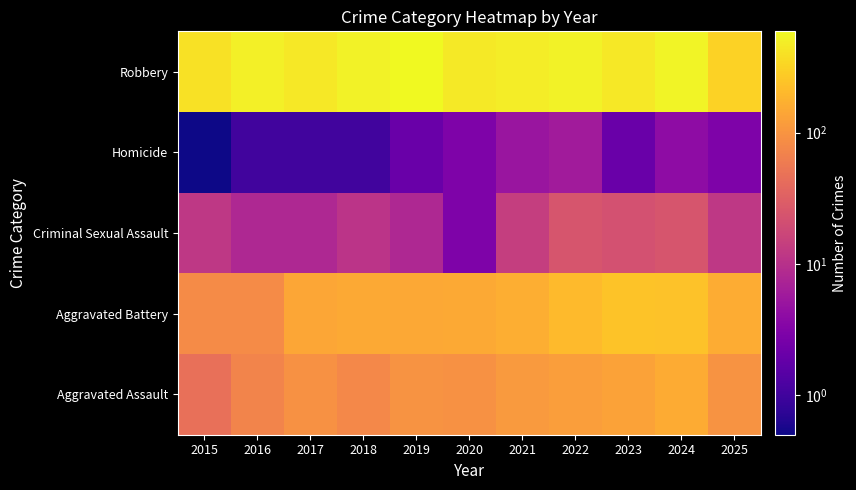

At which category is the sum across all series the highest?

2024